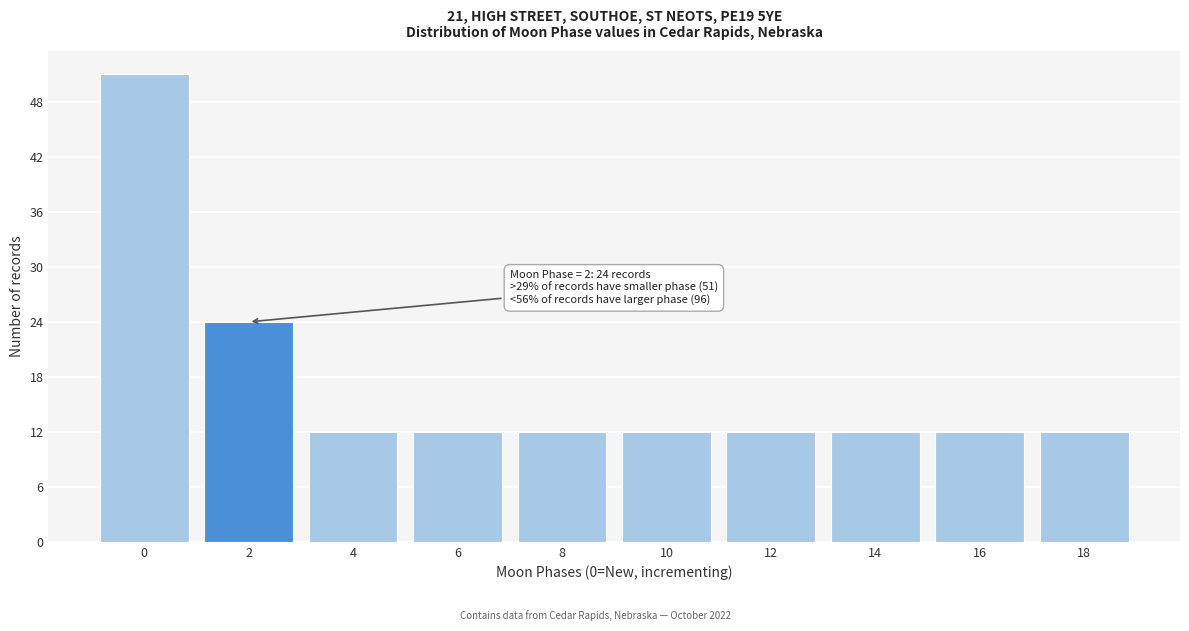

Reading right to left, list all the values displayed in this chart.

18=12	16=12	14=12	12=12	10=12	8=12	6=12	4=12	2=24	0=51